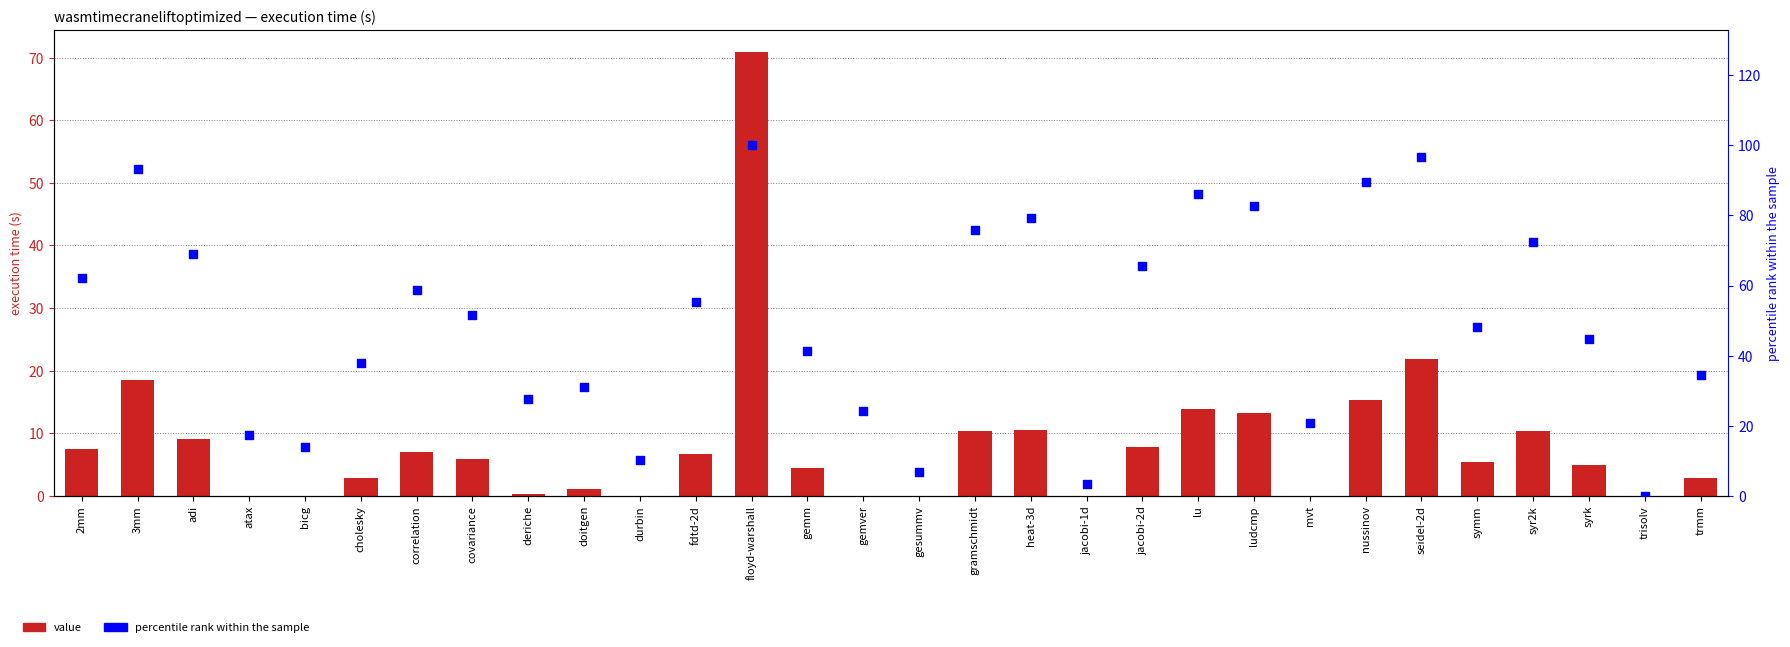

Which series reaches the maximum Y coordinate?

percentile rank within the sample